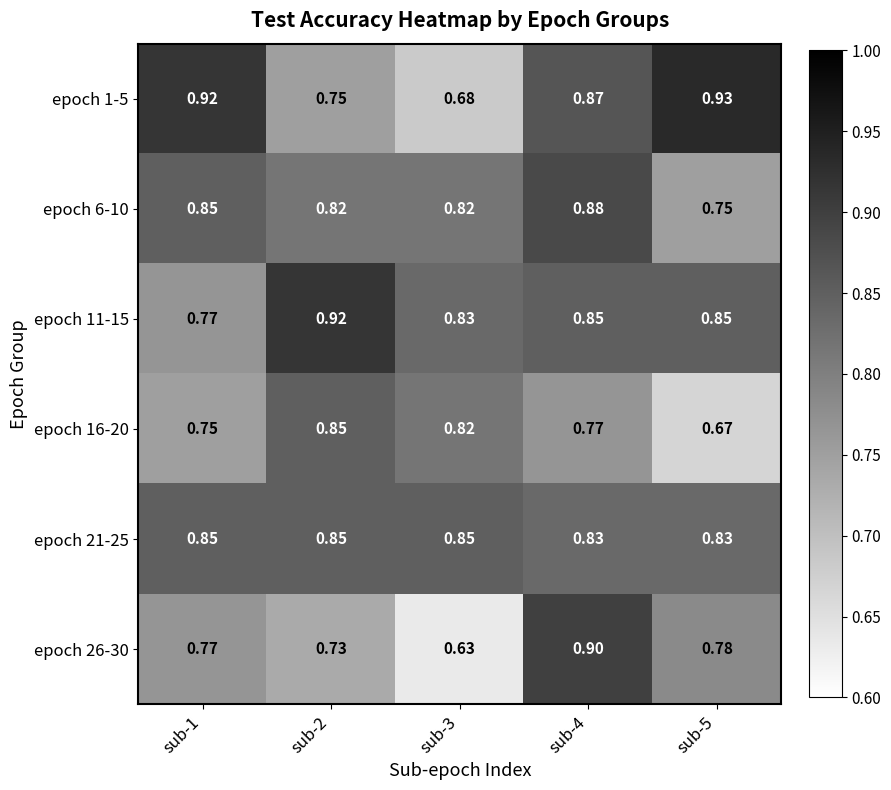

Is the value of epoch 21-25 at sub-1 greater than the value of epoch 6-10 at sub-3?

Yes